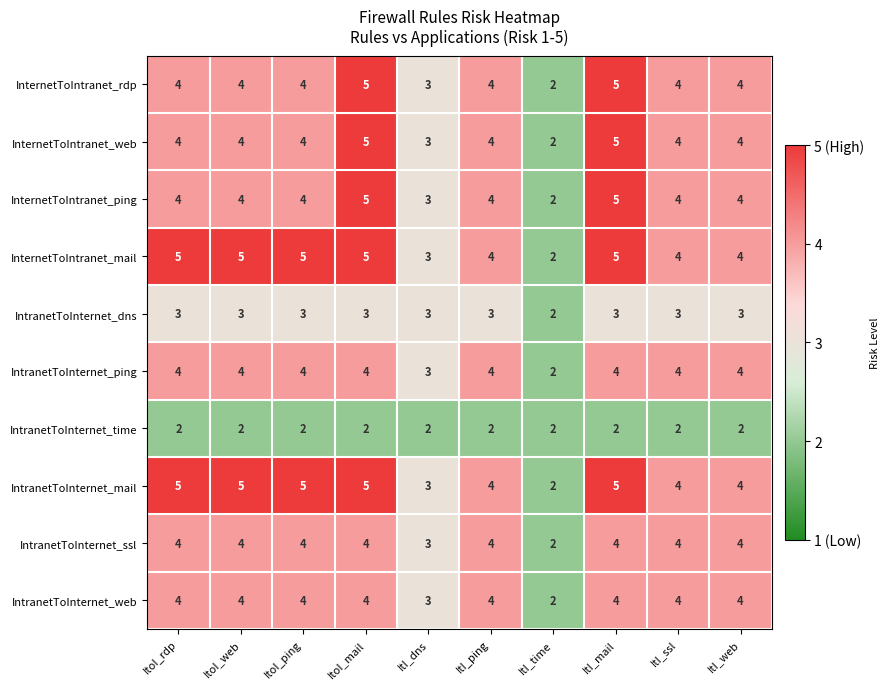

What is the maximum value shown in the chart?

5